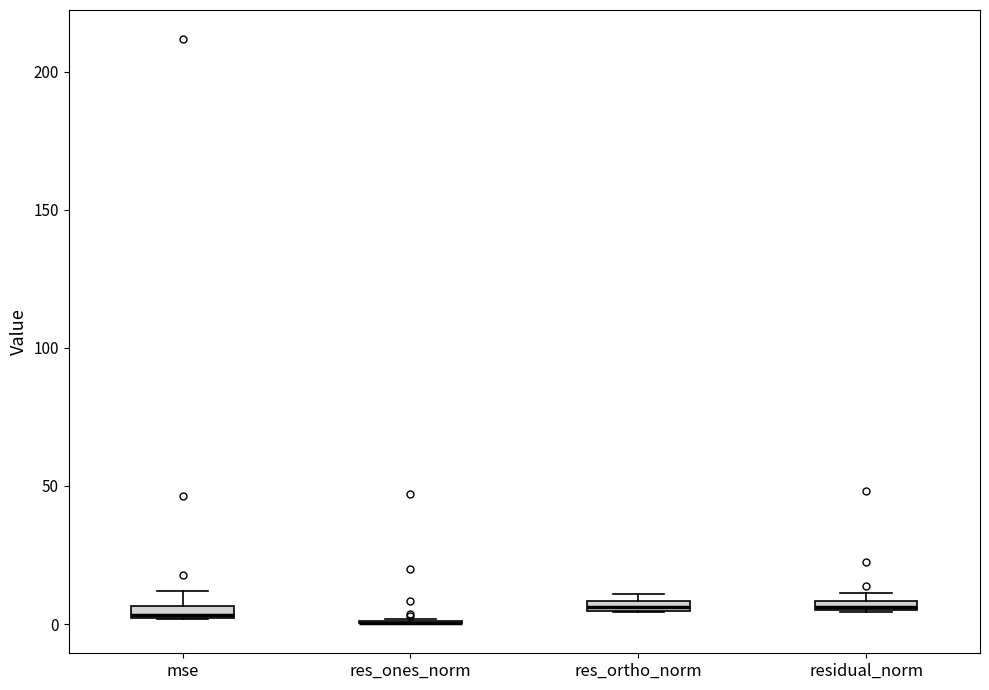

Where does the upper whisker of the box for mse end on the y-axis? The values are not printed on the chart, so give them approximately, as read against the axis.

10